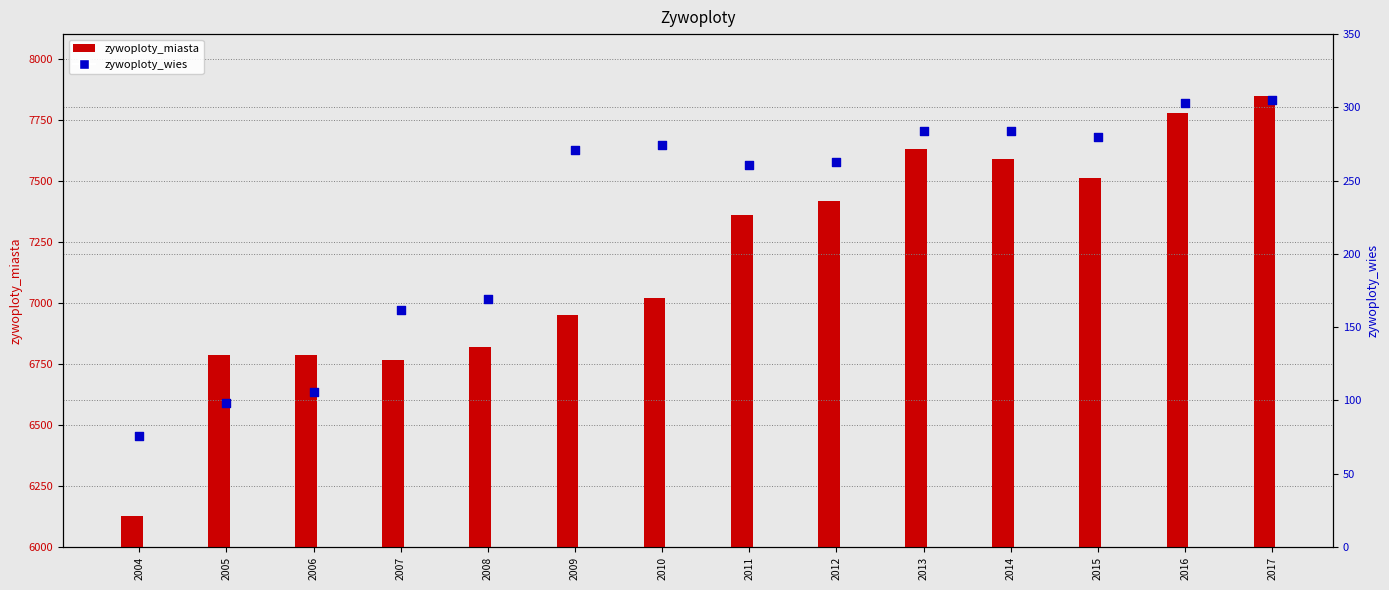

Which series has the largest total across all categories?

zywoploty_miasta